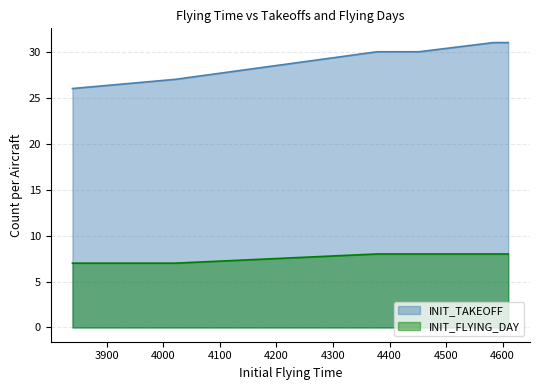

What is the difference between the maximum and minimum values in the INIT_TAKEOFF series?

5